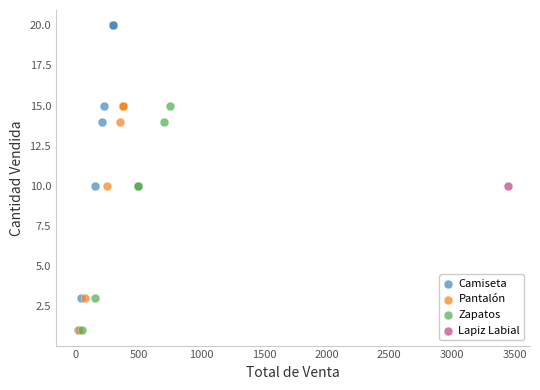

What are all the series names shown in the legend?

Camiseta, Pantalón, Zapatos, Lapiz Labial